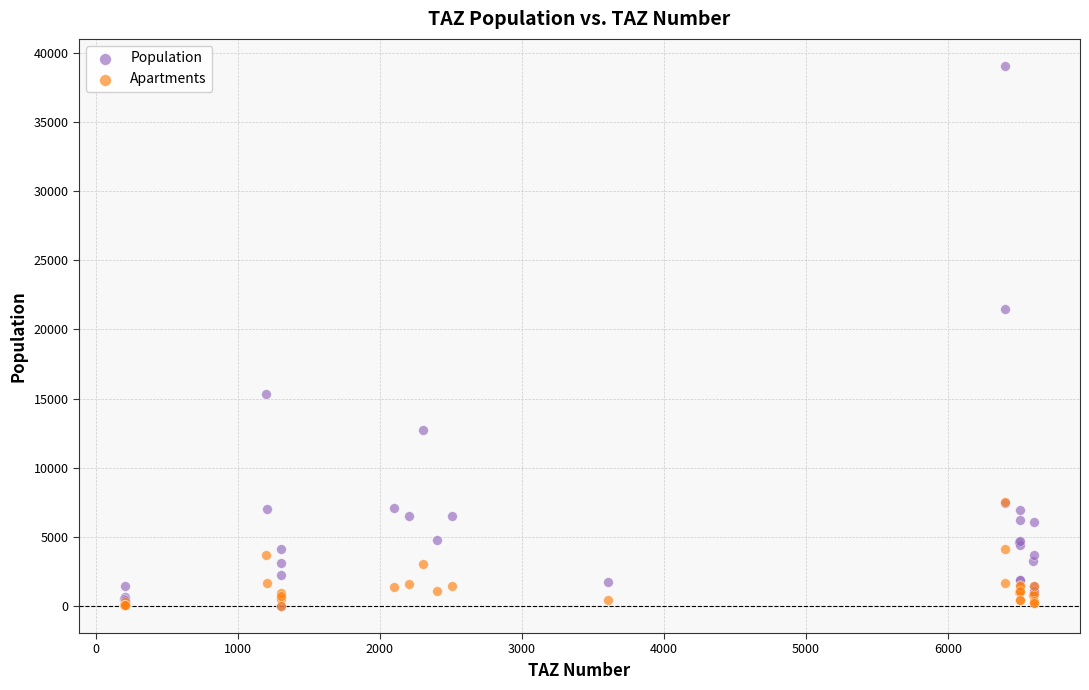

Across all series, what Y value is closest to 19521?

21444.3